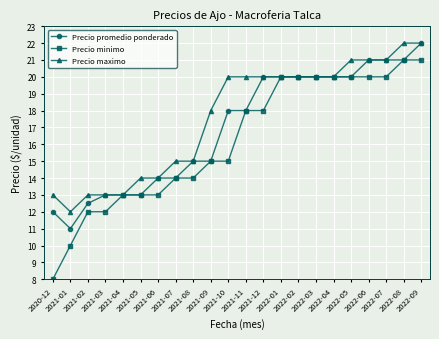

What are all the series names shown in the legend?

Precio promedio ponderado, Precio minimo, Precio maximo